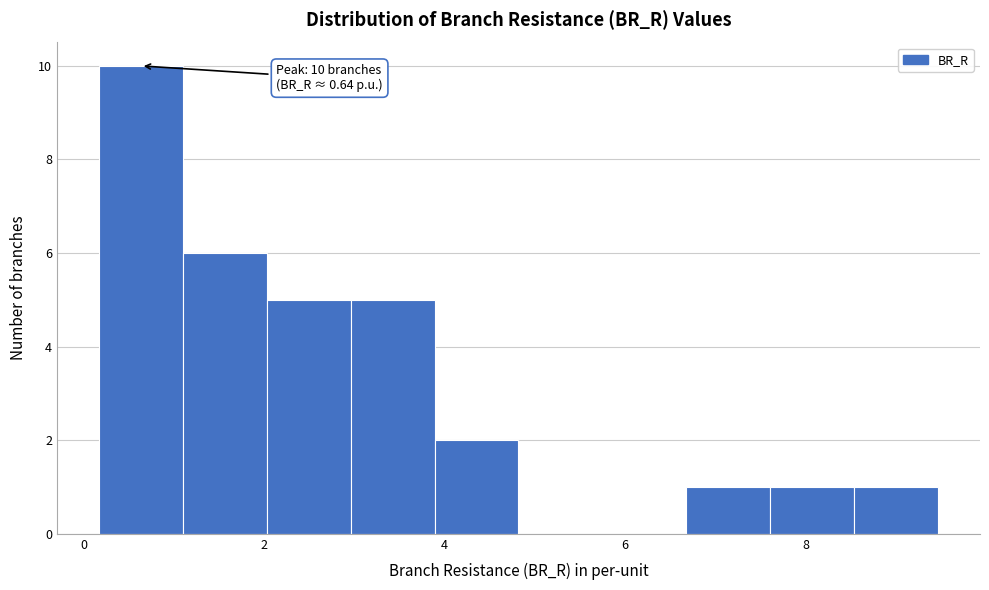

Which range on the x-axis has the tallest bar?

0.2 to 1.2